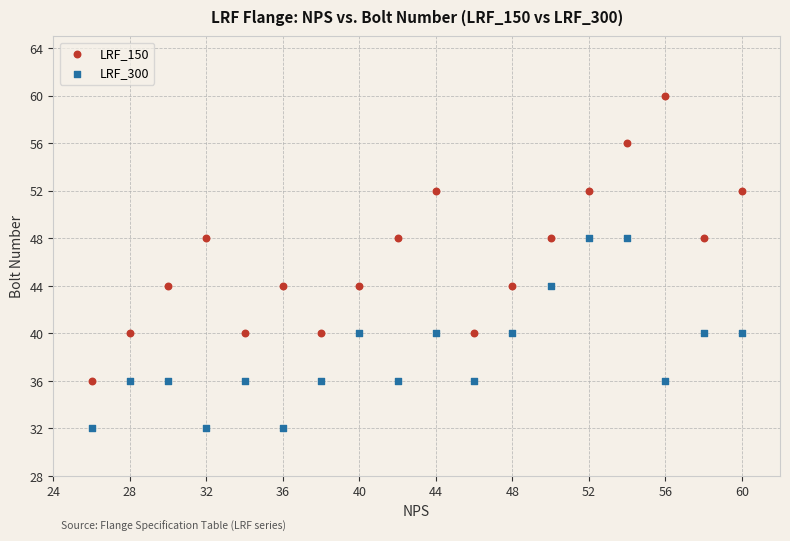

Across all data points, what is the range of Y values (max minus min)?

28